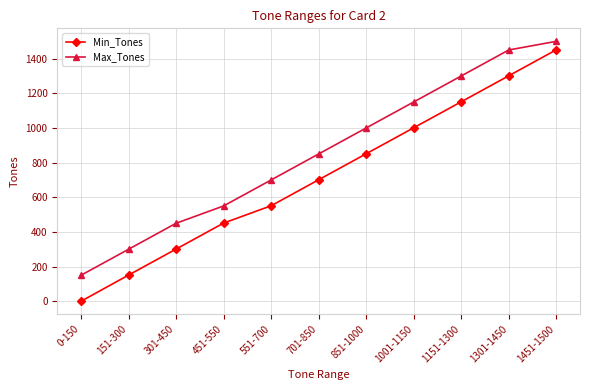

Reading left to right, transcribe all the data shown in this chart.

Min_Tones: 0	151	301	451	551	701	851	1001	1151	1301	1451
Max_Tones: 150	300	450	550	700	850	1000	1150	1300	1450	1500